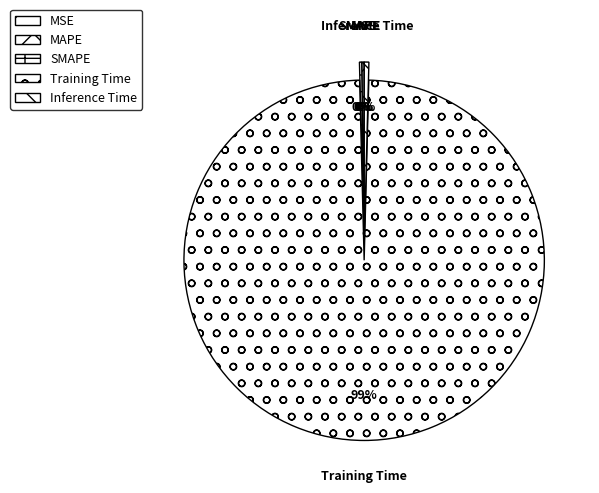

Which category has the biggest portion of the pie?

Training Time